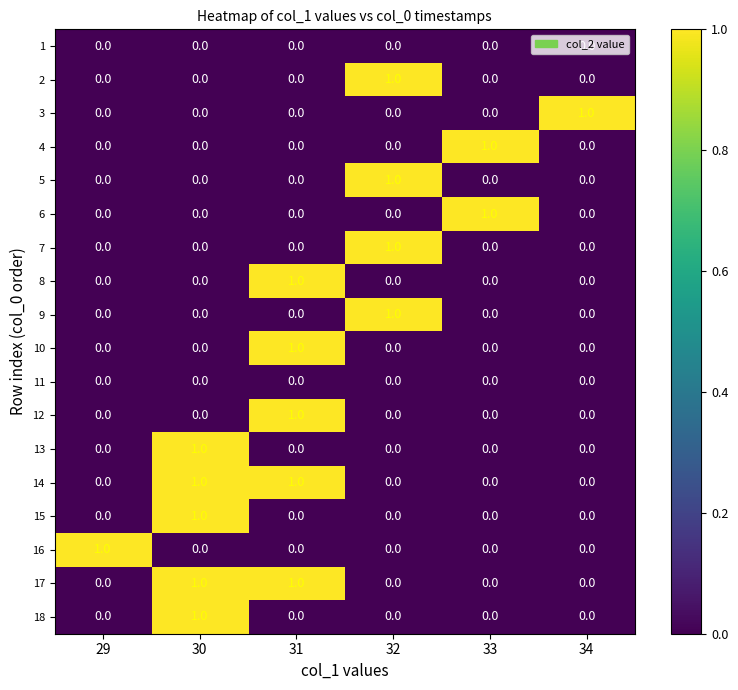

At which label does 10 reach its peak?

31